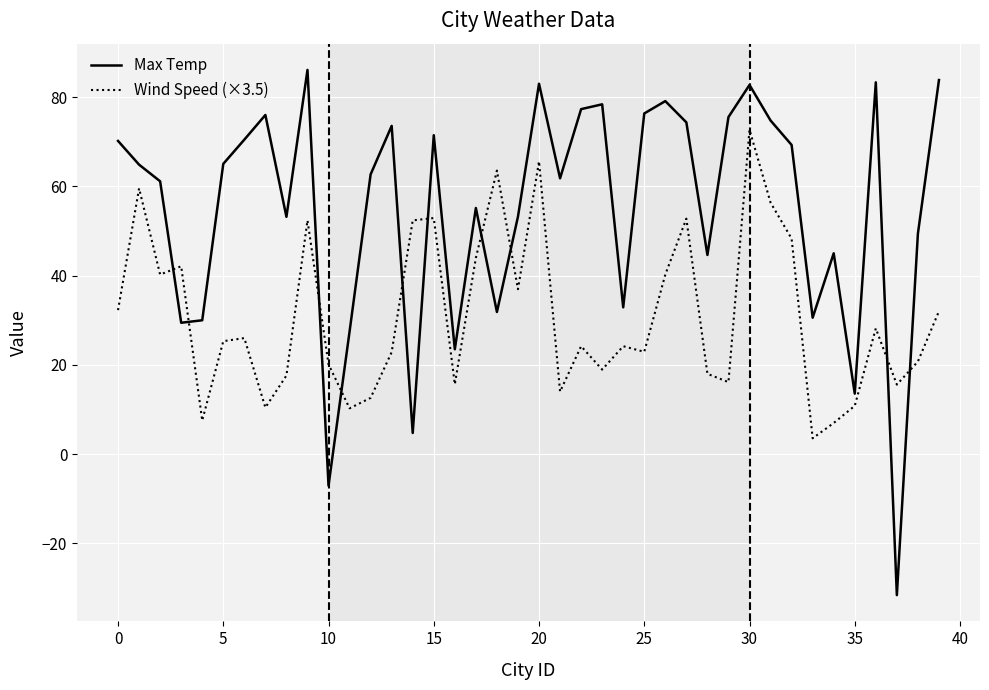

In Max Temp, how many points are lower than both neighbors (excluding endpoints)?

12